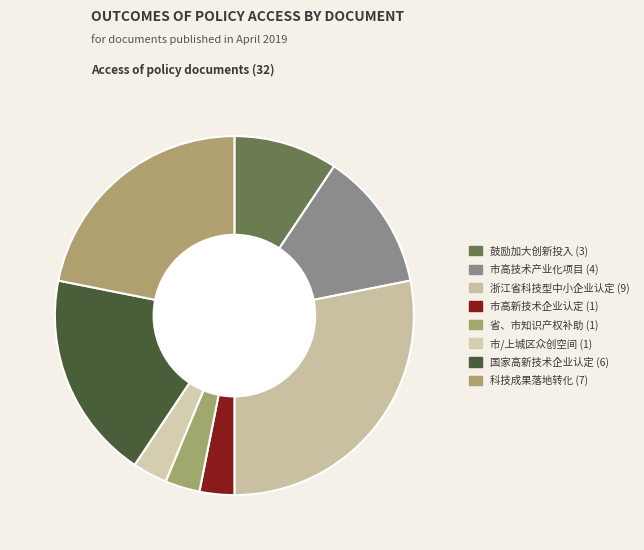

Which category has the biggest portion of the pie?

浙江省科技型中小企业认定